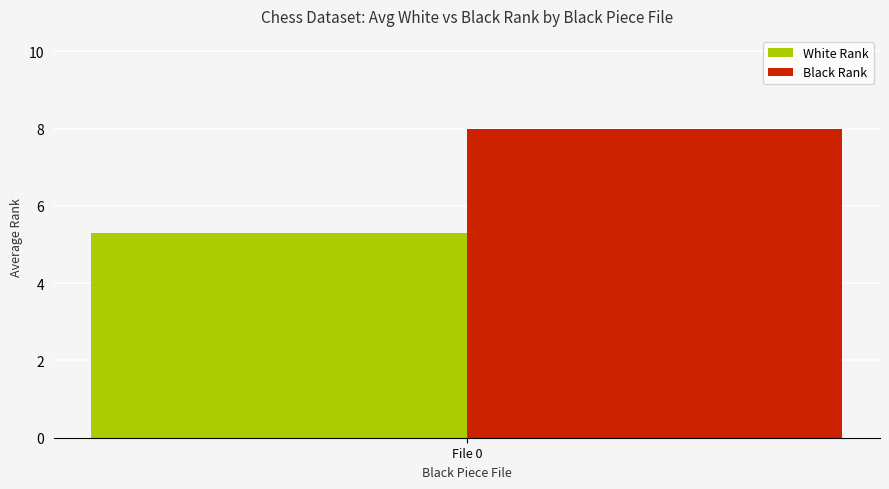

What is the minimum value for White Rank?

5.3